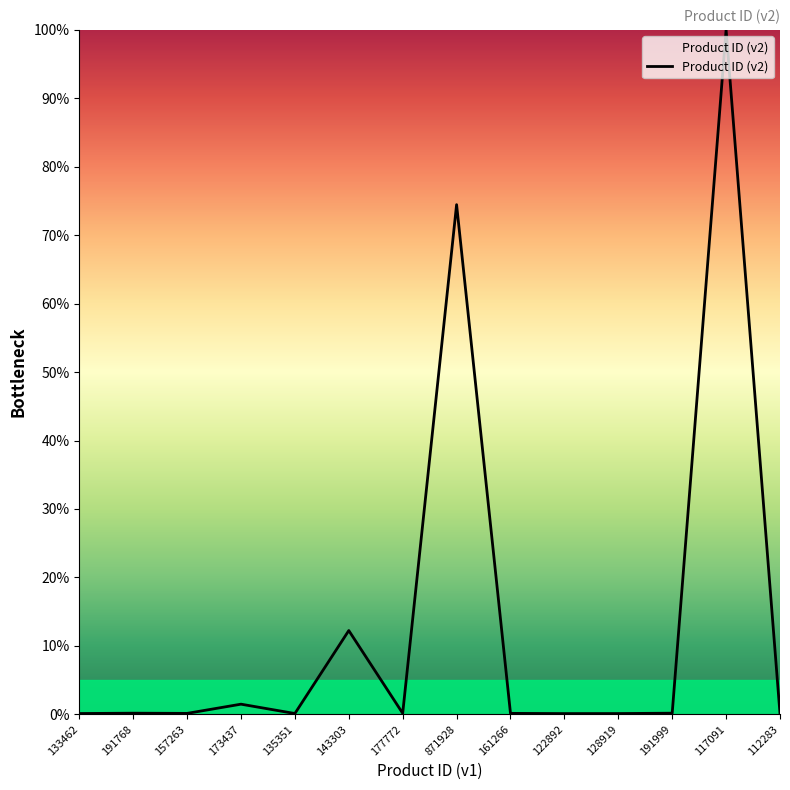

At which label is the value closest to 50?

871928